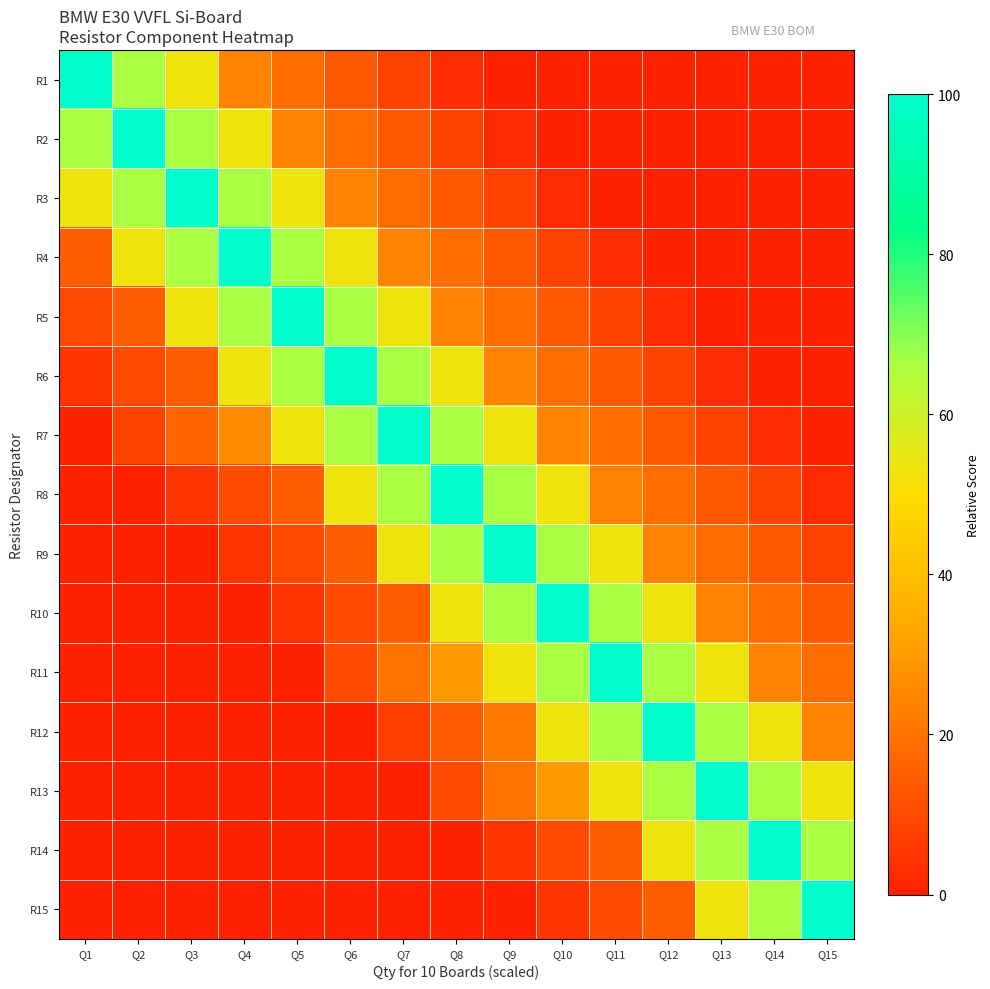

Rank the series by their maximum value, from lowest to highest.

R1, R2, R3, R4, R5, R6, R7, R8, R9, R10, R11, R12, R13, R14, R15